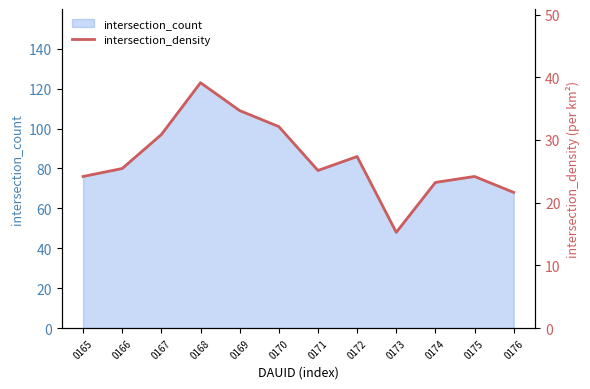

How many interior local valleys (lower than both neighbors) does the data have?

2